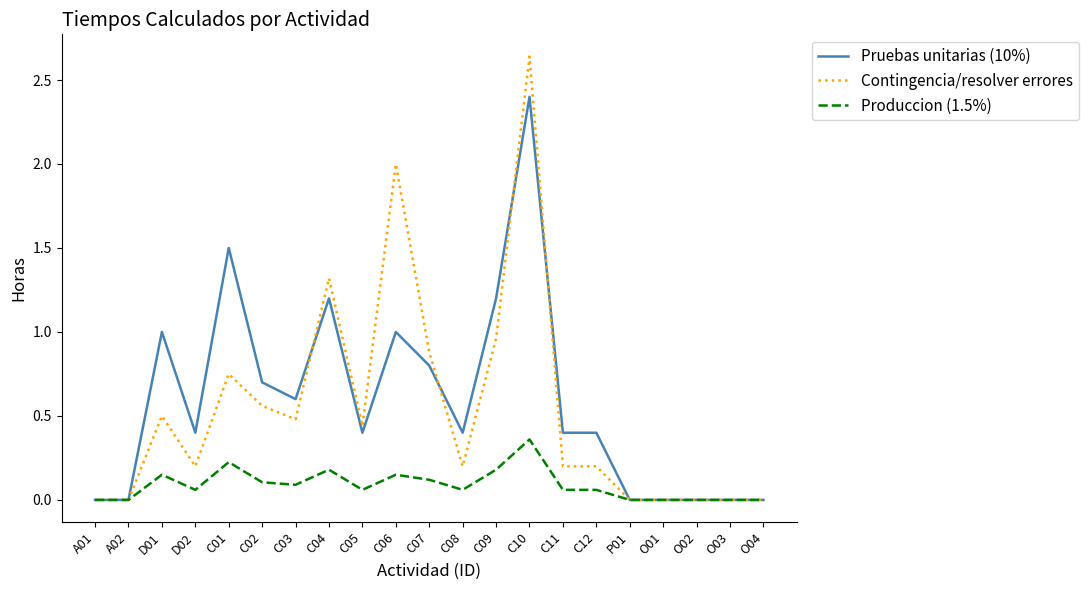

What is the difference between the second highest and second lowest values in the Contingencia/resolver errores series?

2.0